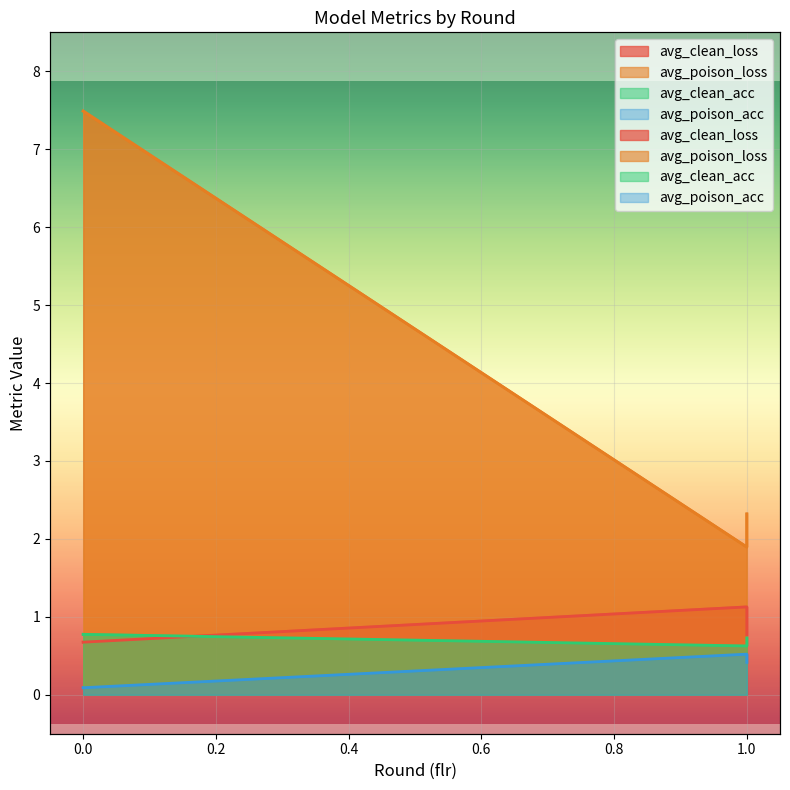

How many avg_clean_loss values are between 0 and 1?

2